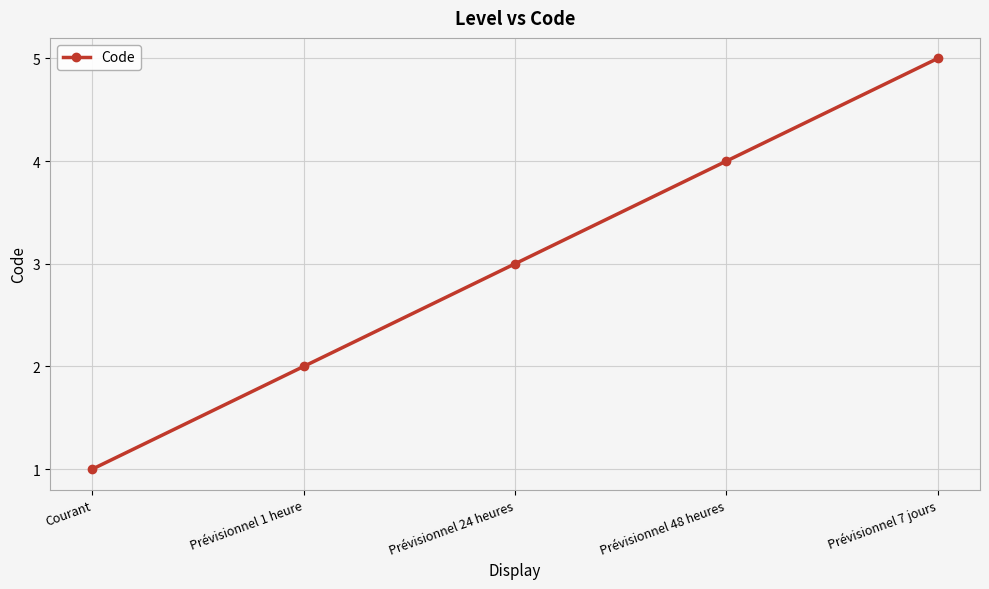

Reading left to right, what are all the values shown in this chart?

Courant=1	Prévisionnel 1 heure=2	Prévisionnel 24 heures=3	Prévisionnel 48 heures=4	Prévisionnel 7 jours=5